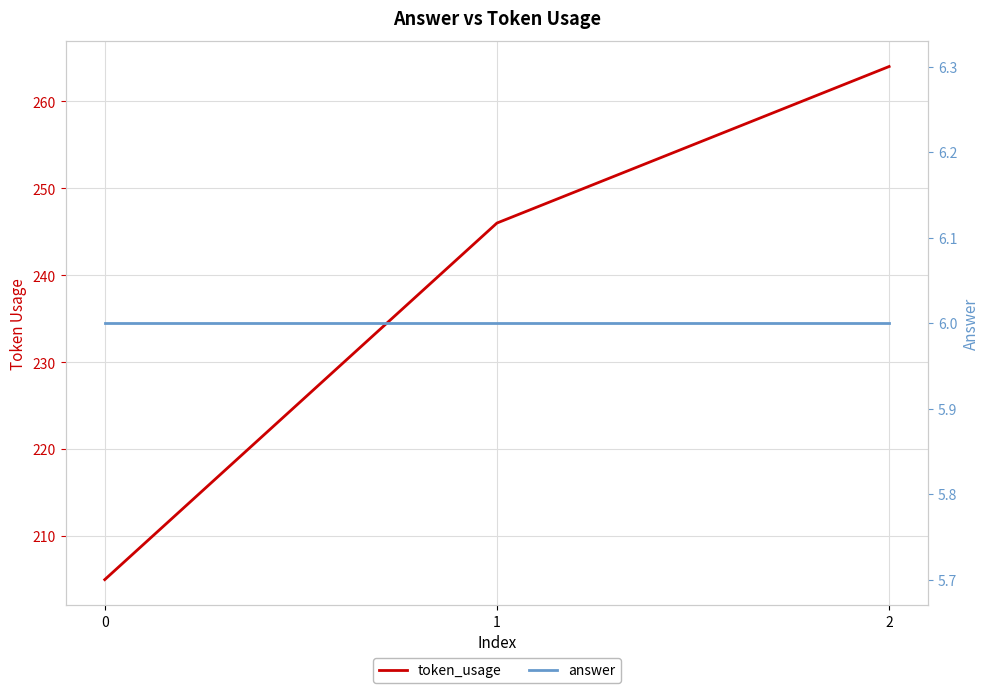

How many series are shown in this chart?

2